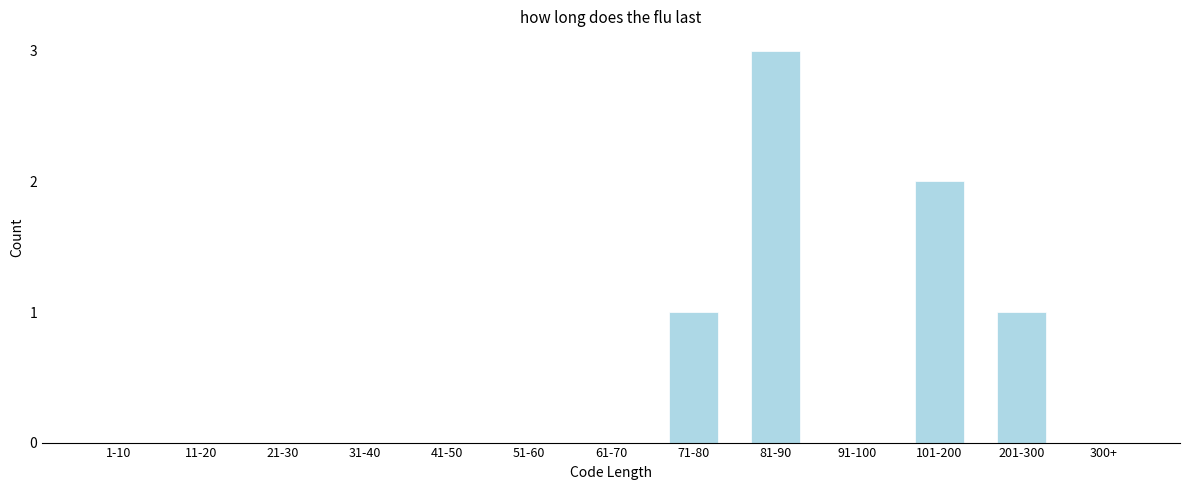

Reading right to left, what are all the values shown in this chart?

300+=0	201-300=1	101-200=2	91-100=0	81-90=3	71-80=1	61-70=0	51-60=0	41-50=0	31-40=0	21-30=0	11-20=0	1-10=0